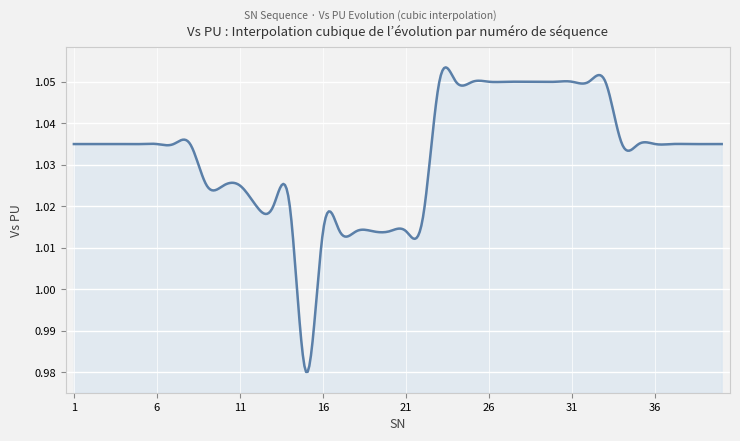

True or false: the data has more than 0 interior local peaks.

True